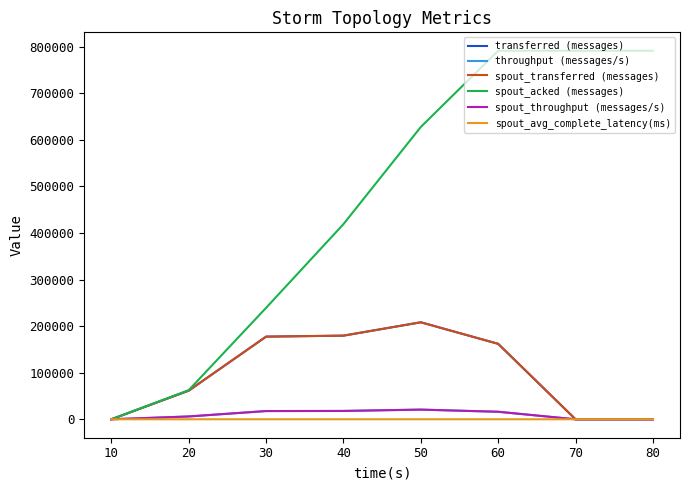

Is this an area chart (filled region under the line)?

No